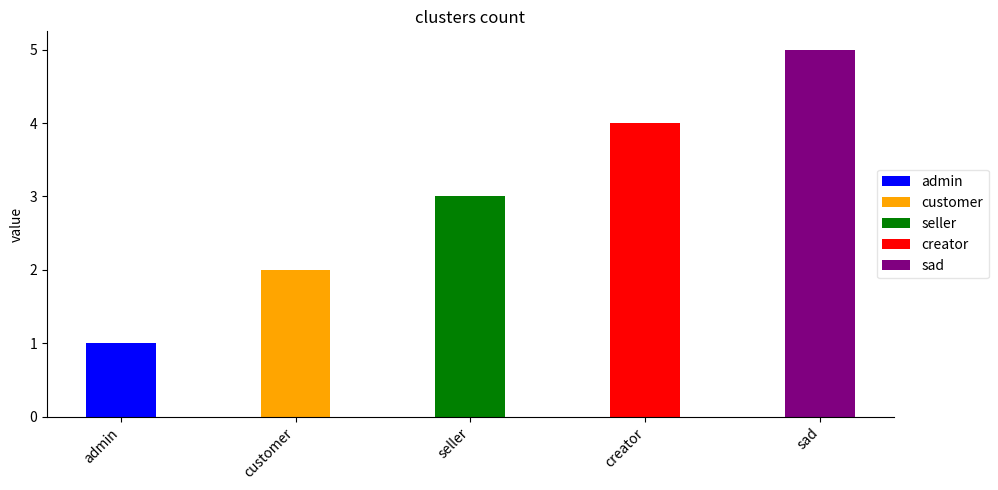

Count the values in the range 2 to 4.

3